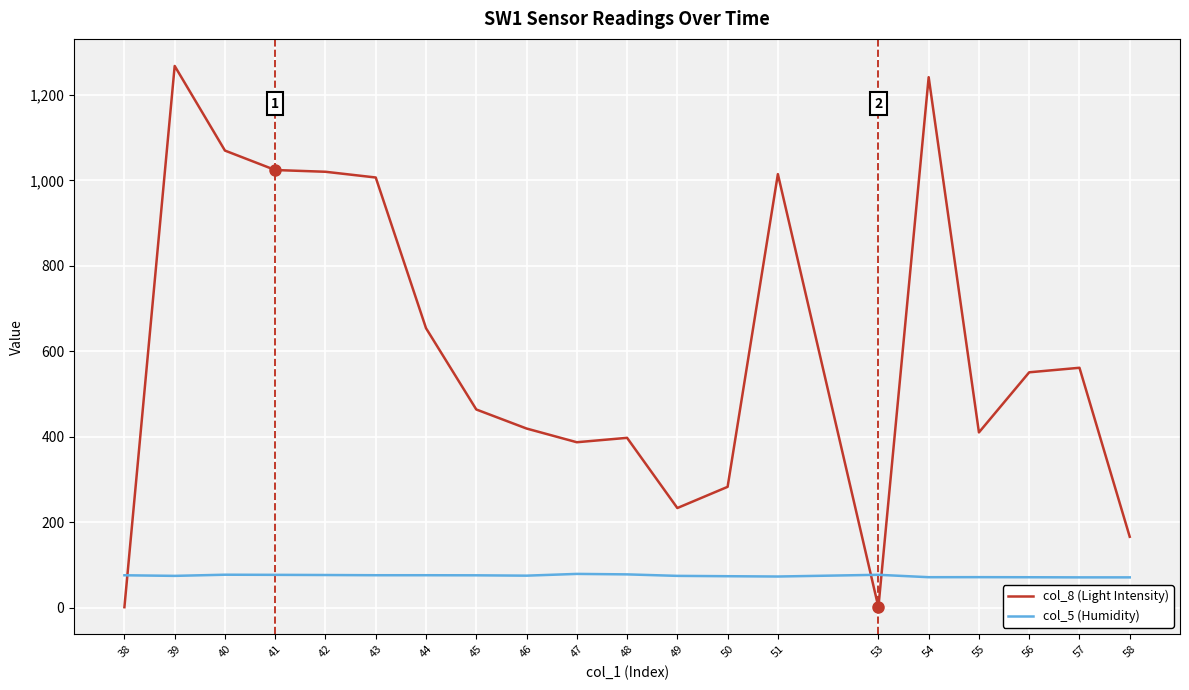

Rank the series at 51 from highest to lowest value.

col_8 (Light Intensity), col_5 (Humidity)